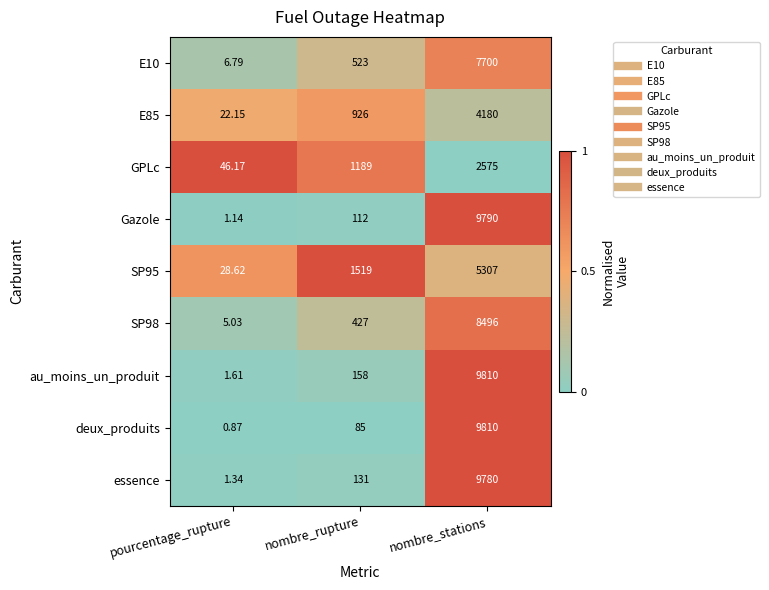

Where is deux_produits nearest to the value 4905?

nombre_rupture